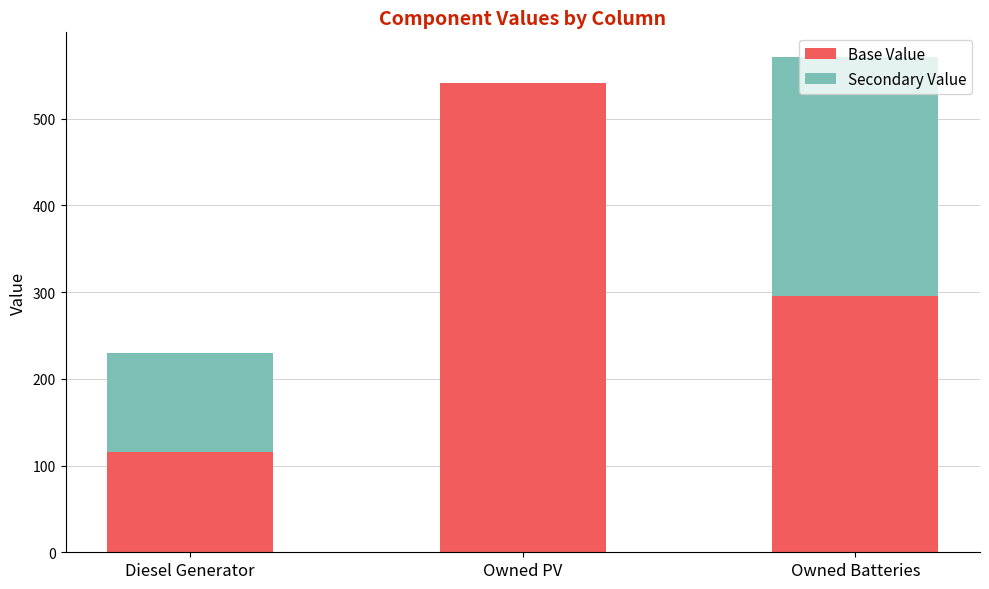

The value of Base Value at Owned PV is 218. True or false?

False